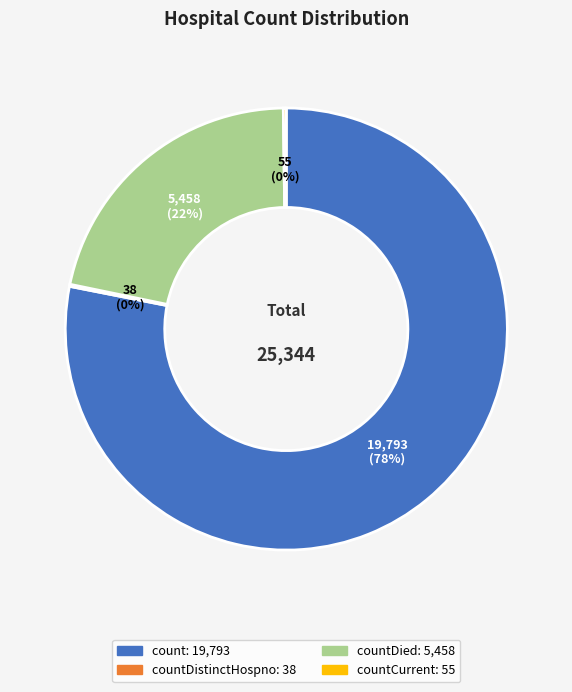

Is there a majority slice in this chart?

Yes